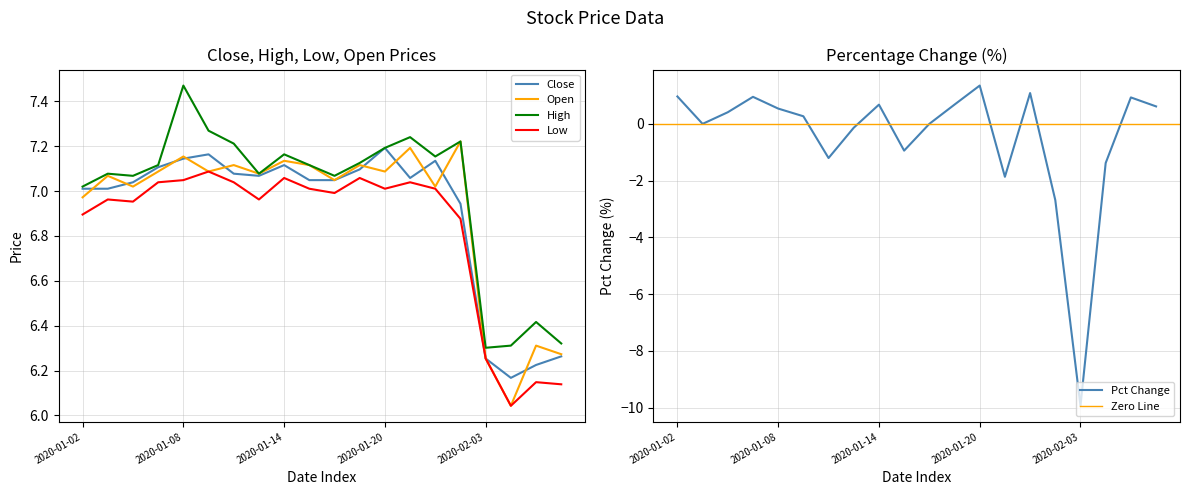

At how many categories does at least one series exceed 6?

20